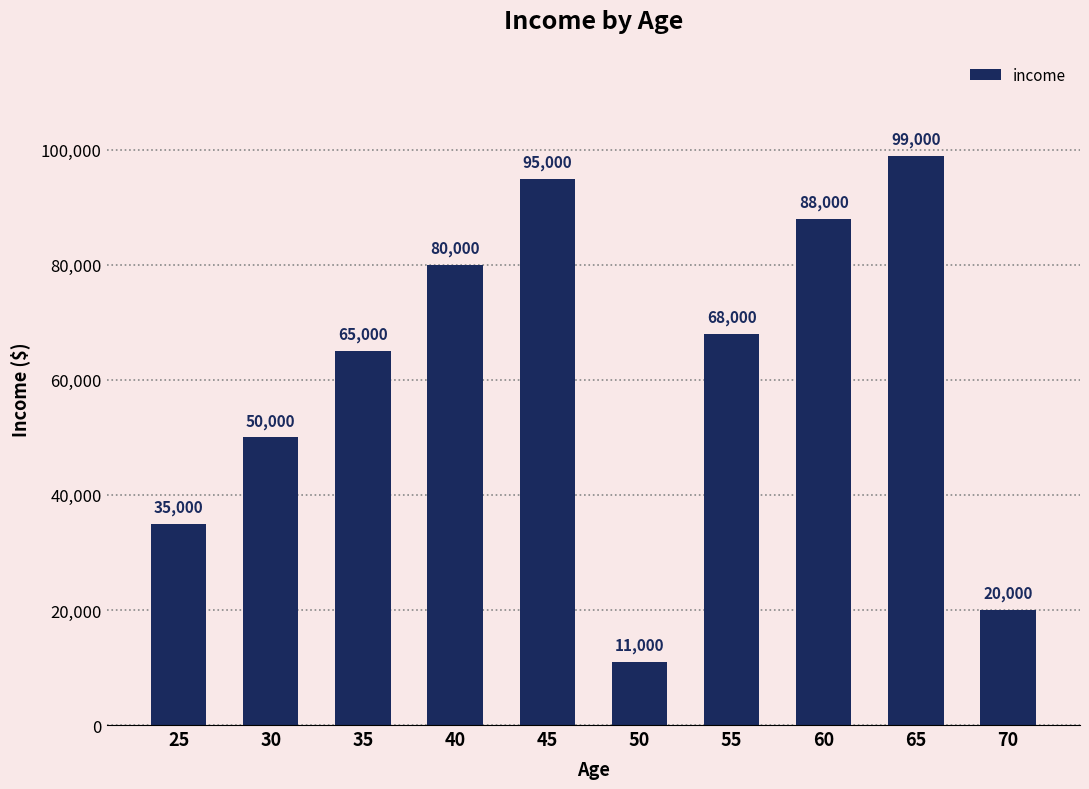

List the labels in order of value, smallest first.

50, 70, 25, 30, 35, 55, 40, 60, 45, 65